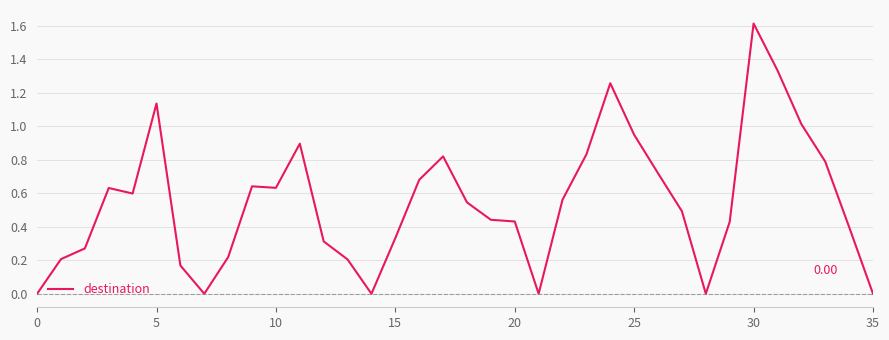

What is the difference between the maximum and minimum values?

1.6